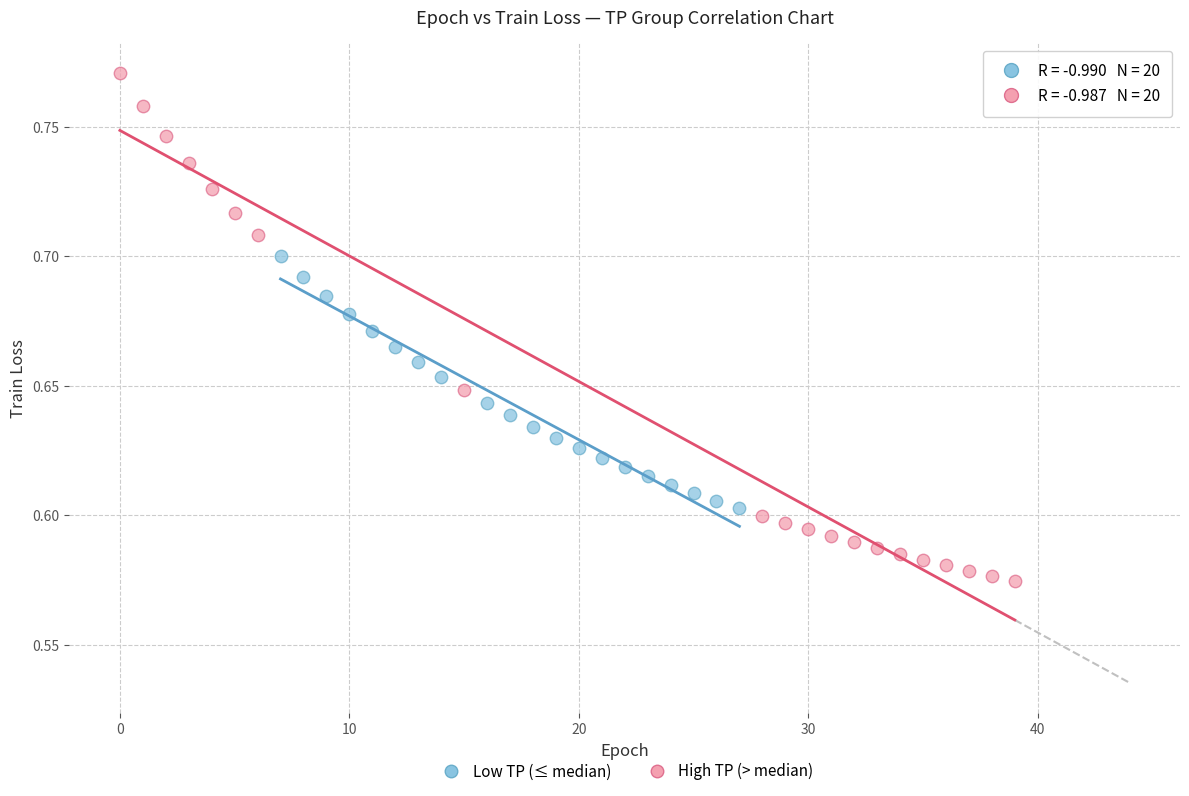

Which series contains the highest Y value?

High TP (> median)